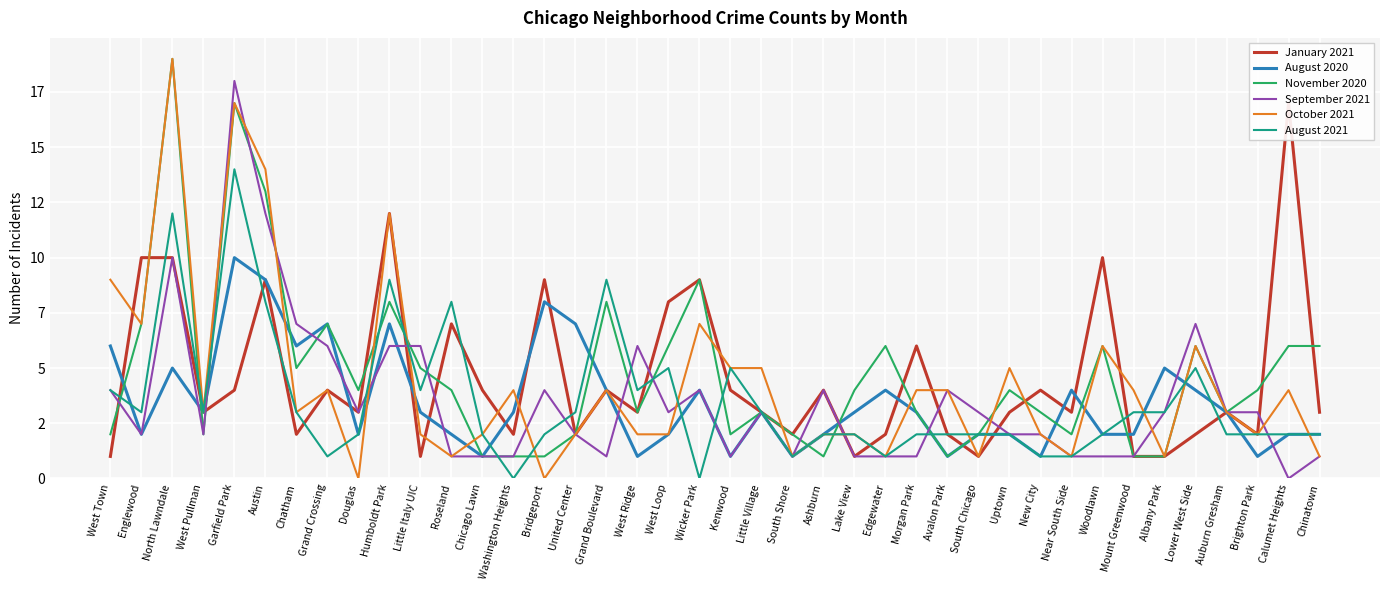

How many values in the August 2021 series are below 2?

7